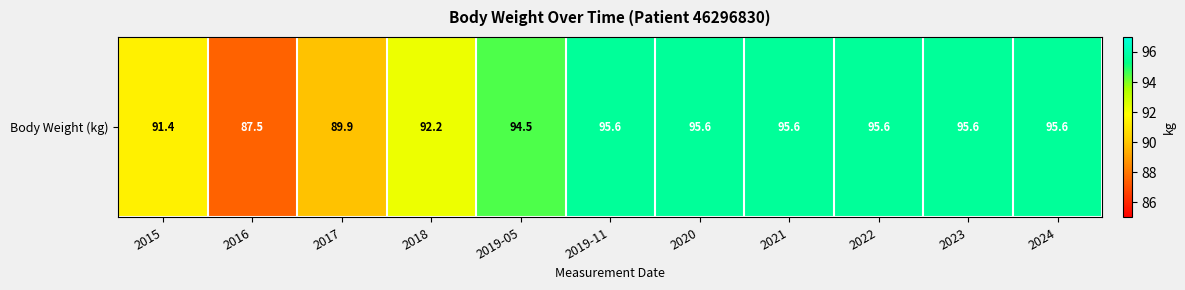

Between 2017 and 2020, which is larger?

2020